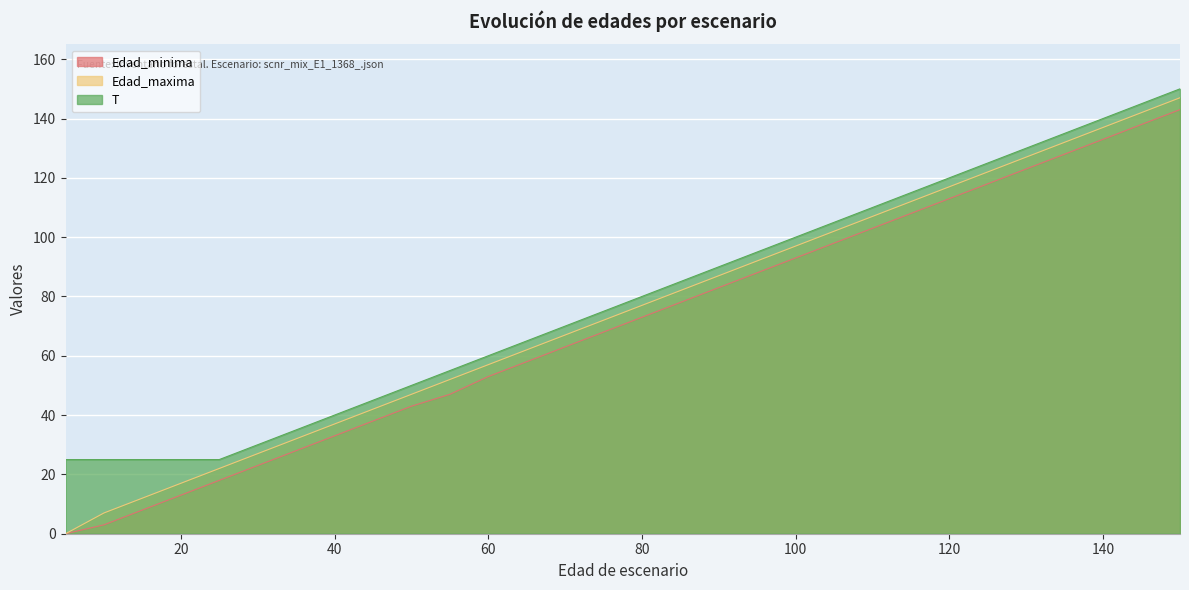

At which label does Edad_minima first exceed 73?

85